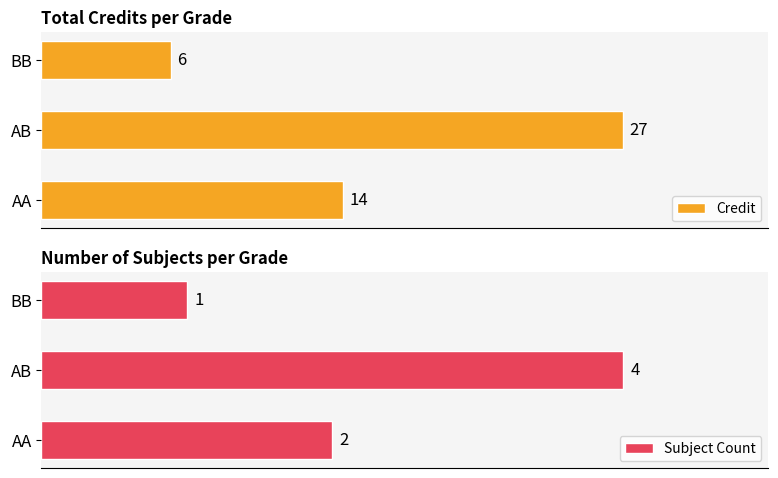

What are all the series names shown in the legend?

Credit, Subject Count